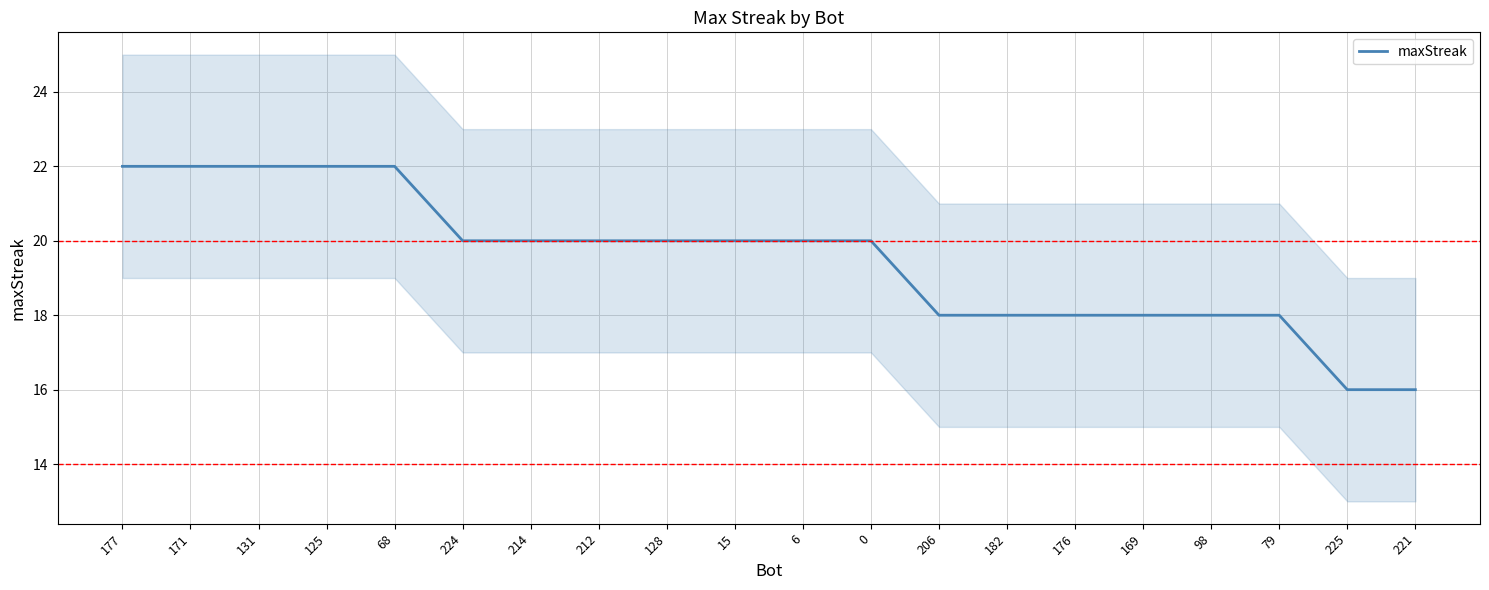

What is the label of the 16th point from the right?

68